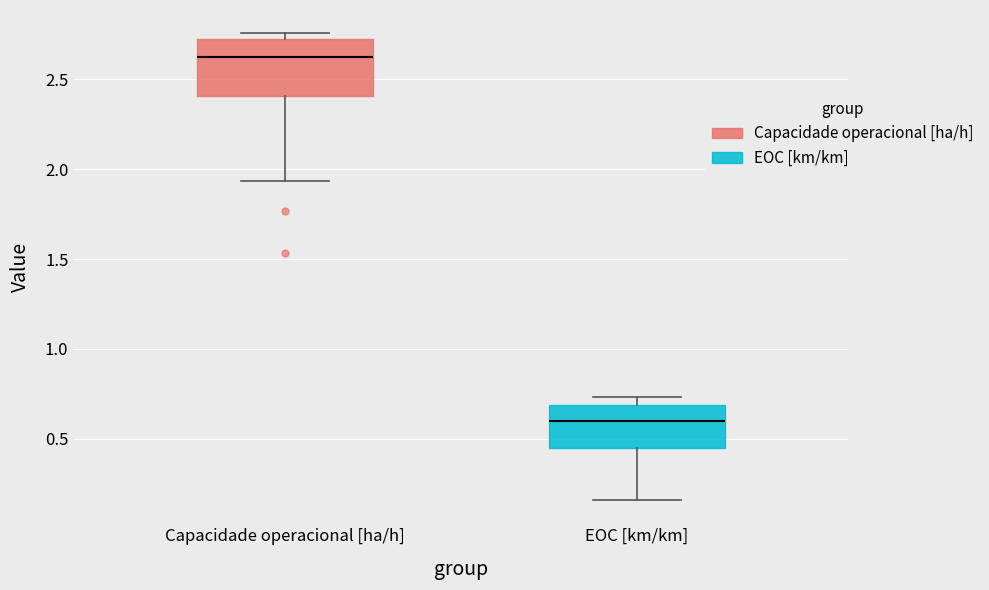

Reading left to right, read every box against the y-axis: the position of its median line, the range the box covers, and the ends of its whiskers. The values are not printed on the chart, so give them approximately, as read against the axis.

Capacidade operacional [ha/h]: median 2.60, box 2.40 to 2.70, whiskers 1.95 to 2.75
EOC [km/km]: median 0.60, box 0.45 to 0.70, whiskers 0.15 to 0.75